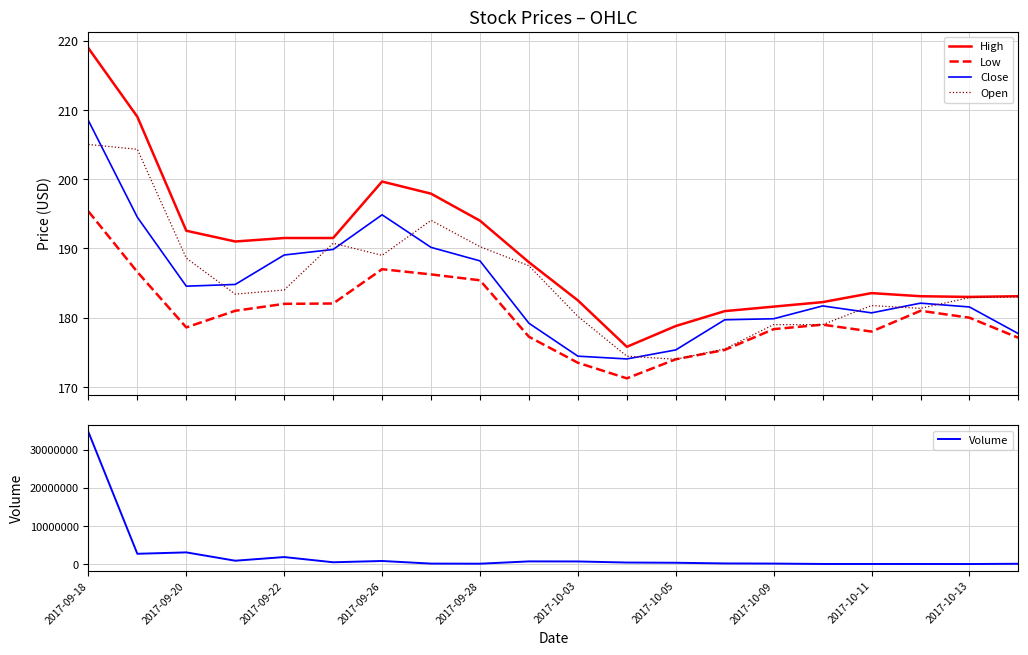

Which series has the largest total across all categories?

Volume